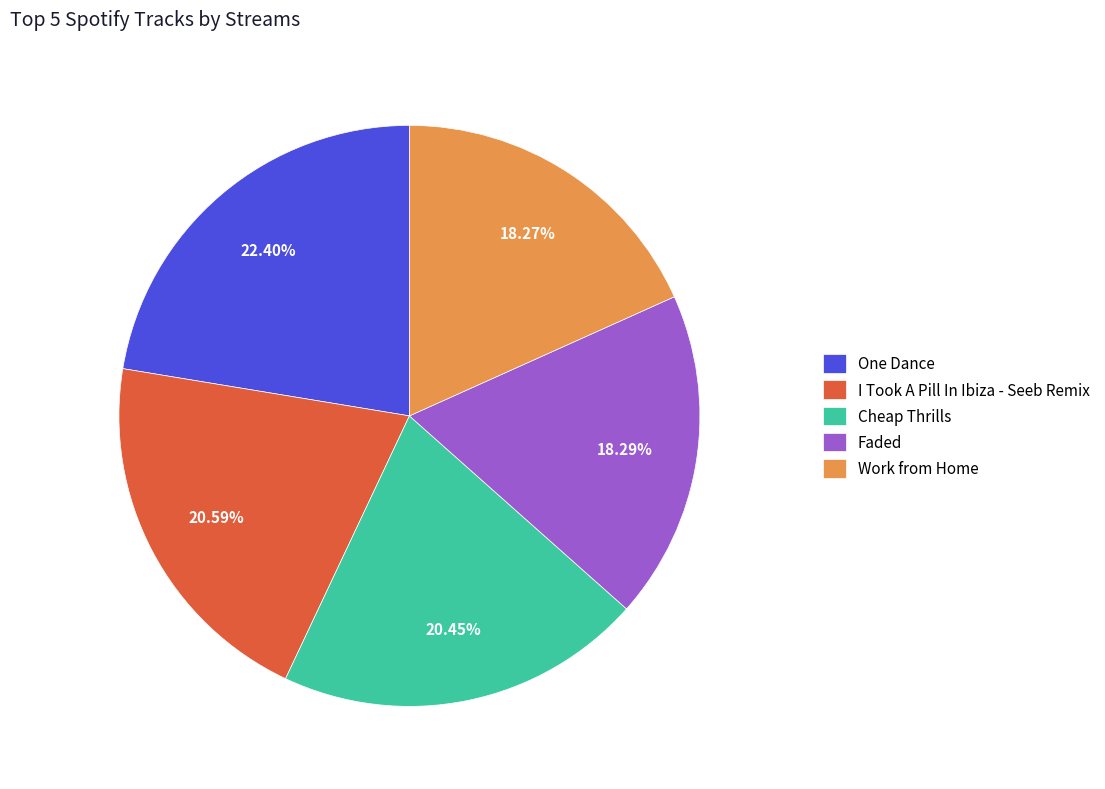

What is the ratio of the value at Work from Home to the value at One Dance?

0.8